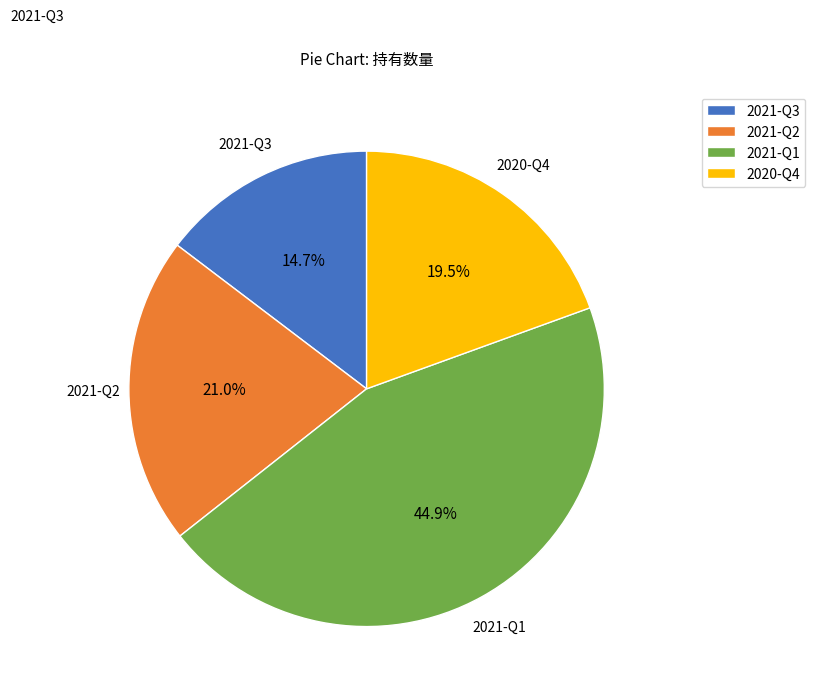

What percentage is the 2021-Q1 slice, to the nearest percent?

45%